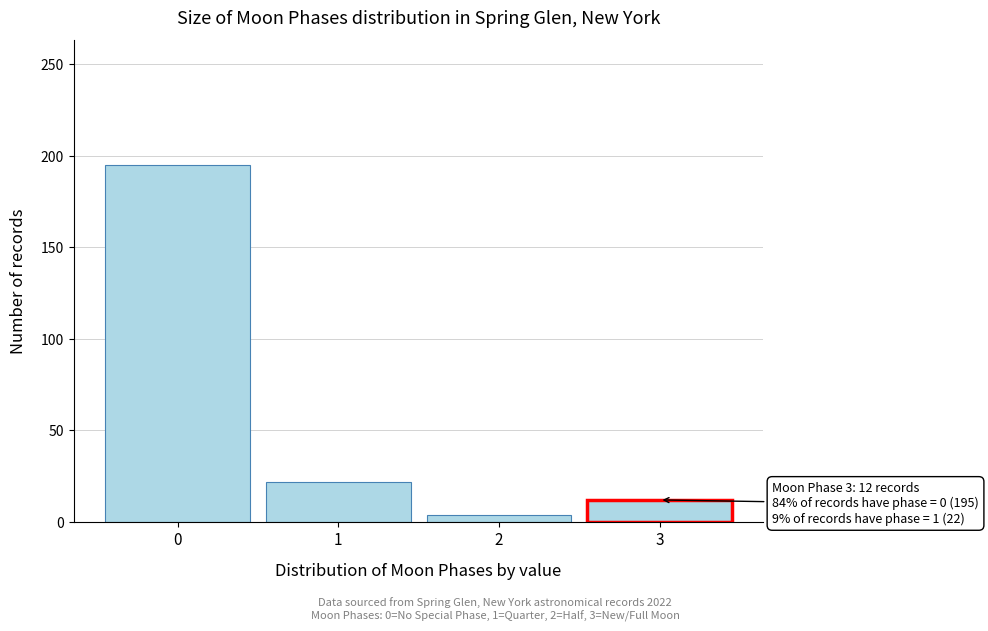

Reading left to right, what are all the values shown in this chart?

0=195	1=22	2=4	3=12